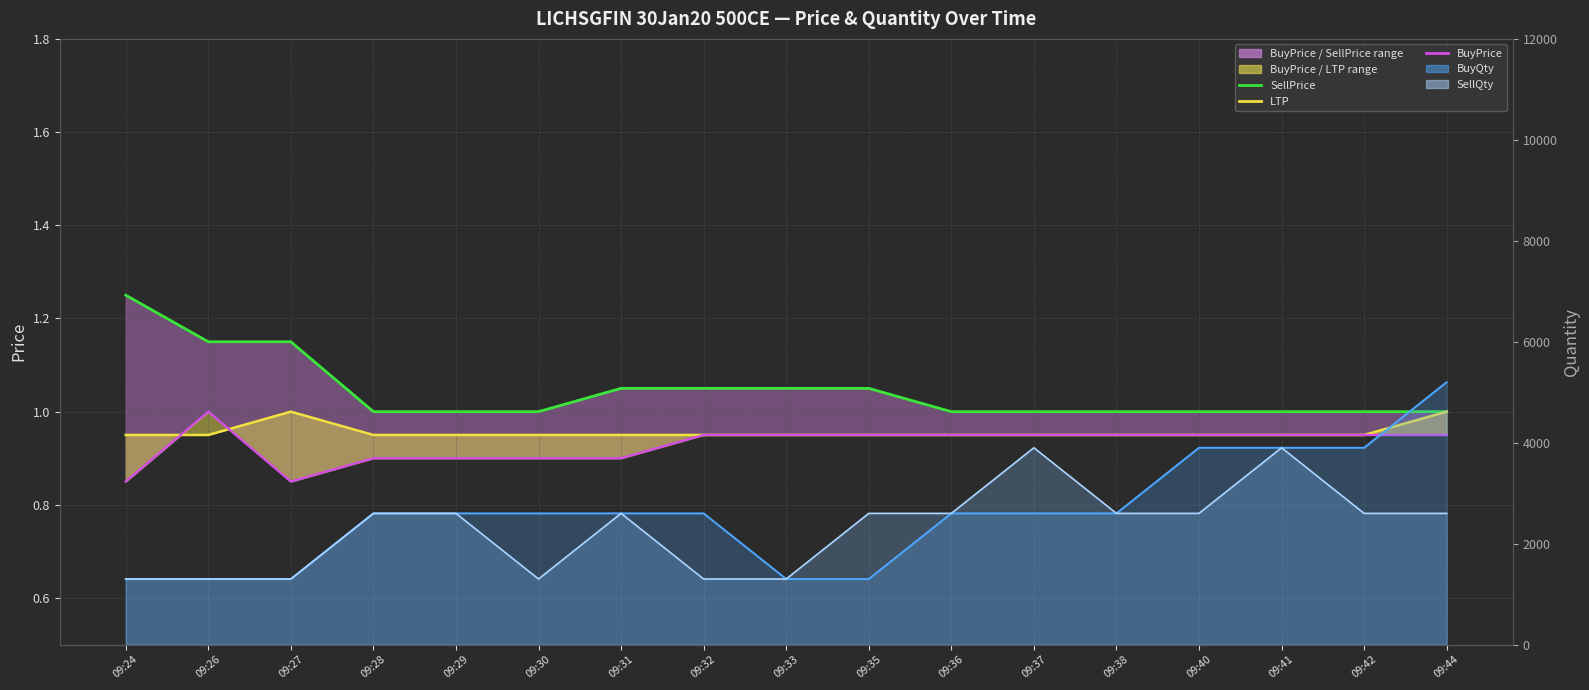

At which category is the sum across all series the highest?

09:44